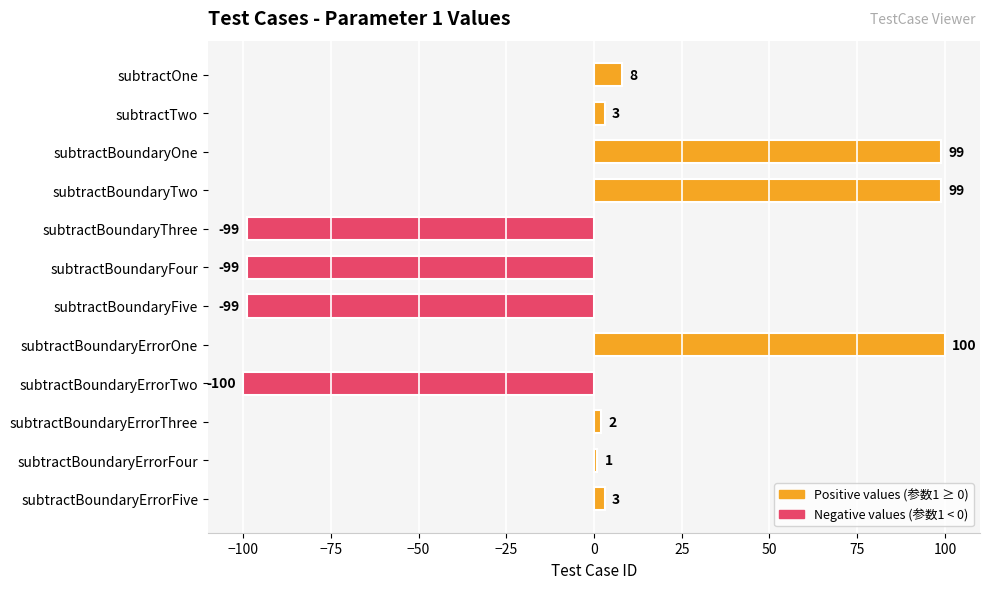

How many values are above zero?

8